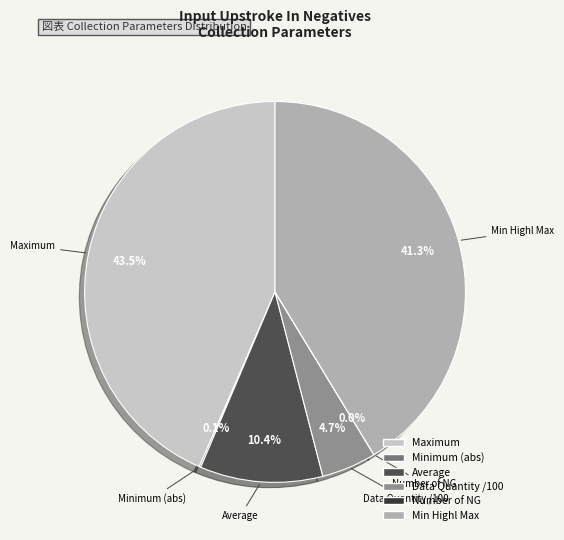

Which category has the biggest portion of the pie?

Maximum